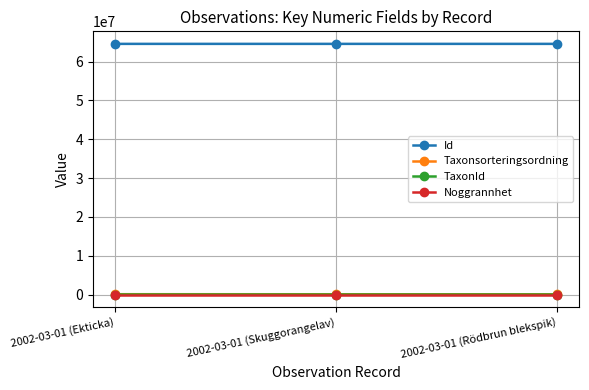

What is the label of the 2nd point from the right?

2002-03-01 (Skuggorangelav)